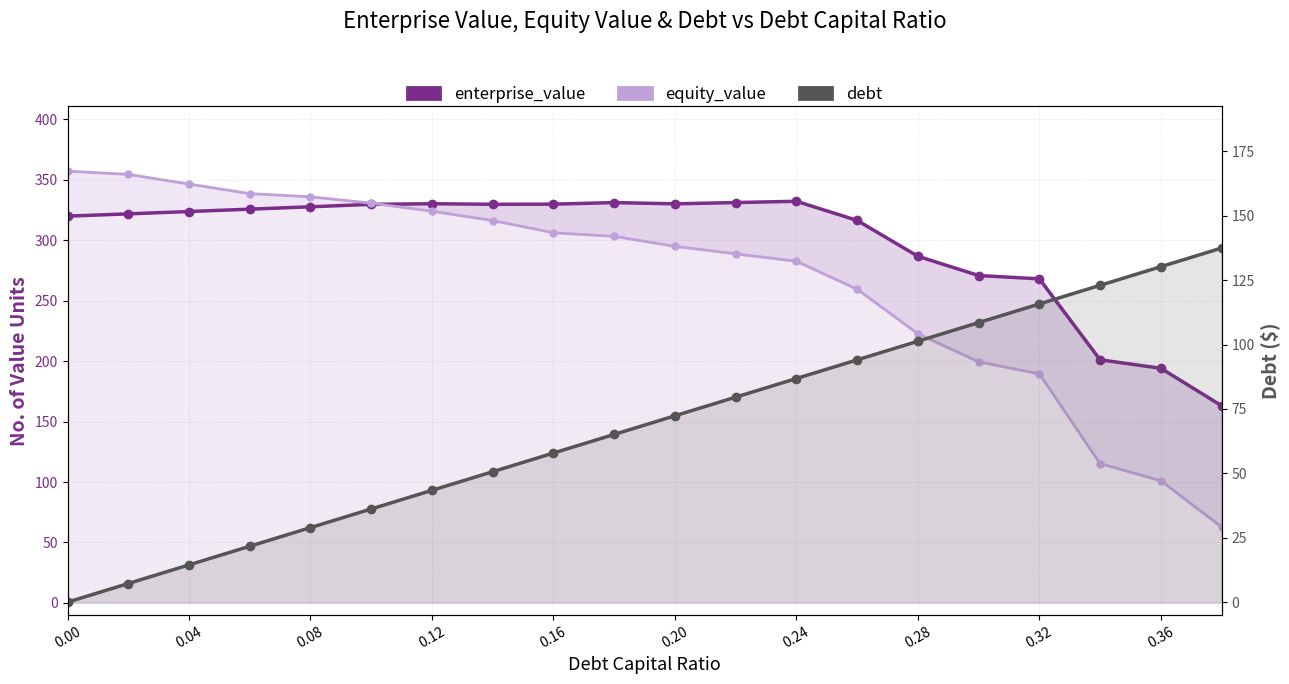

True or false: equity_value has more than 0 points higher than both neighbors.

False